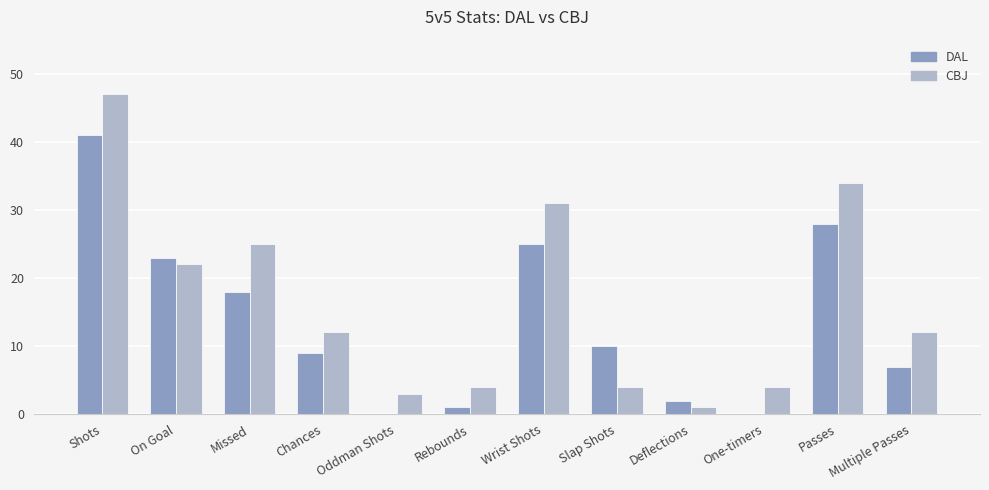

The value of DAL at Shots is 41. True or false?

True